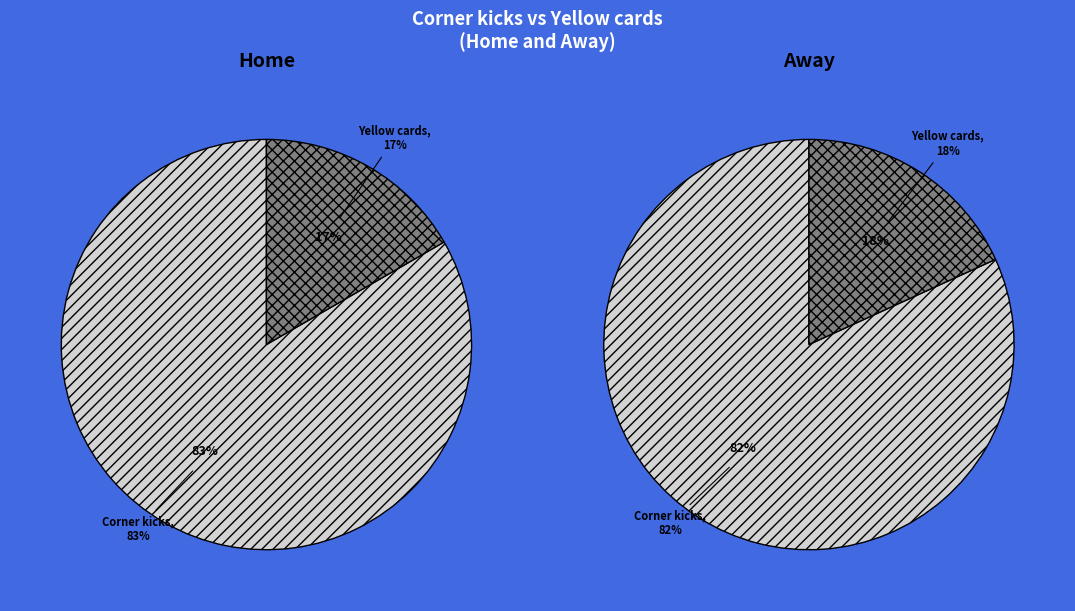

Rank the categories by value from lowest to highest.

Yellow cards, Corner kicks